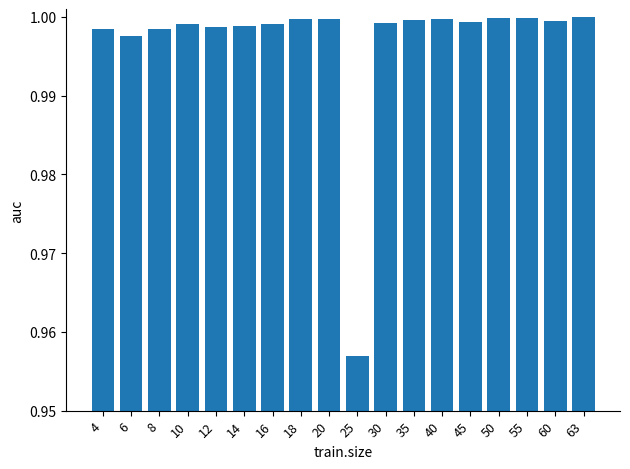

At which category does the chart reach its minimum across all series?

25